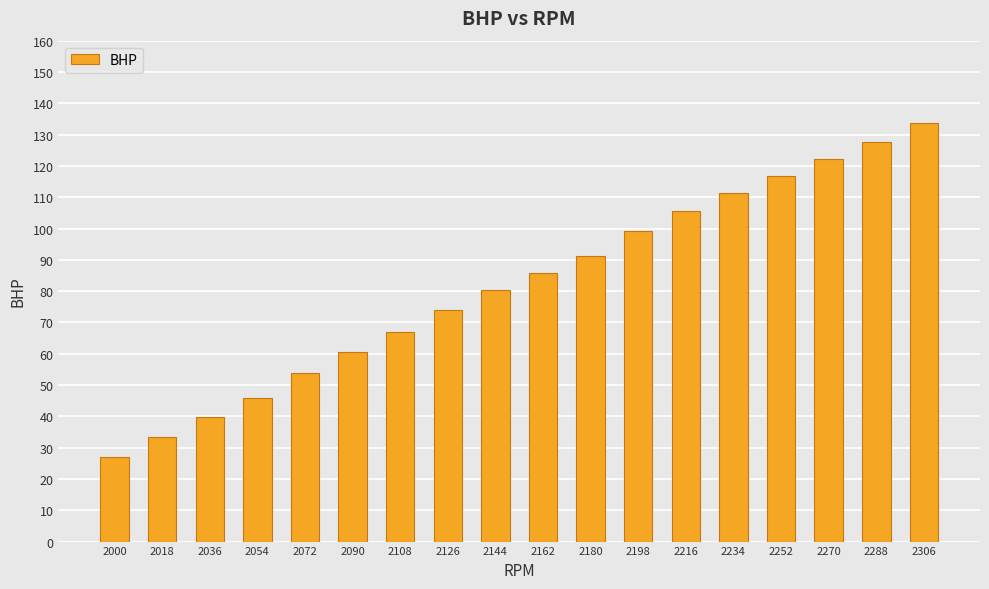

What is the smallest value displayed?

26.9